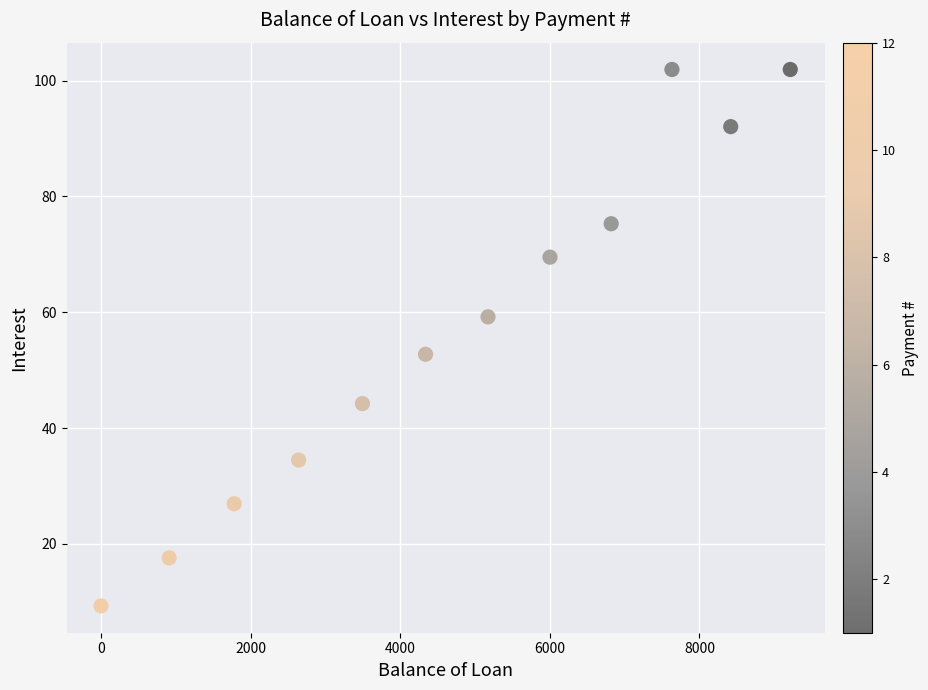

What Y value in the scatter plot is closest to 55?

52.7